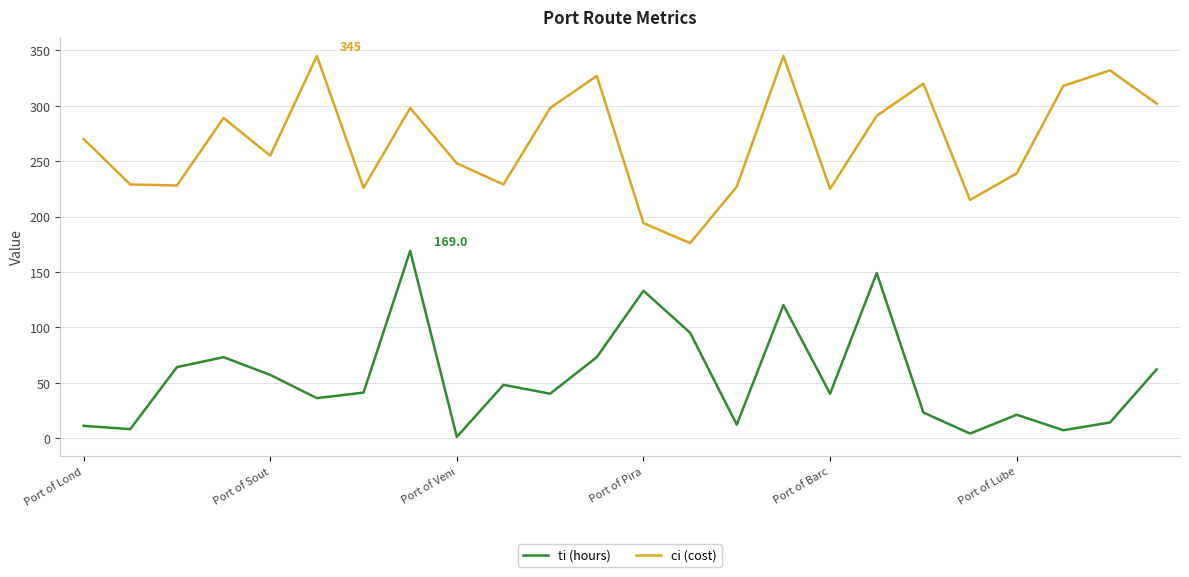

List the series in order of their peak value, lowest first.

ti (hours), ci (cost)